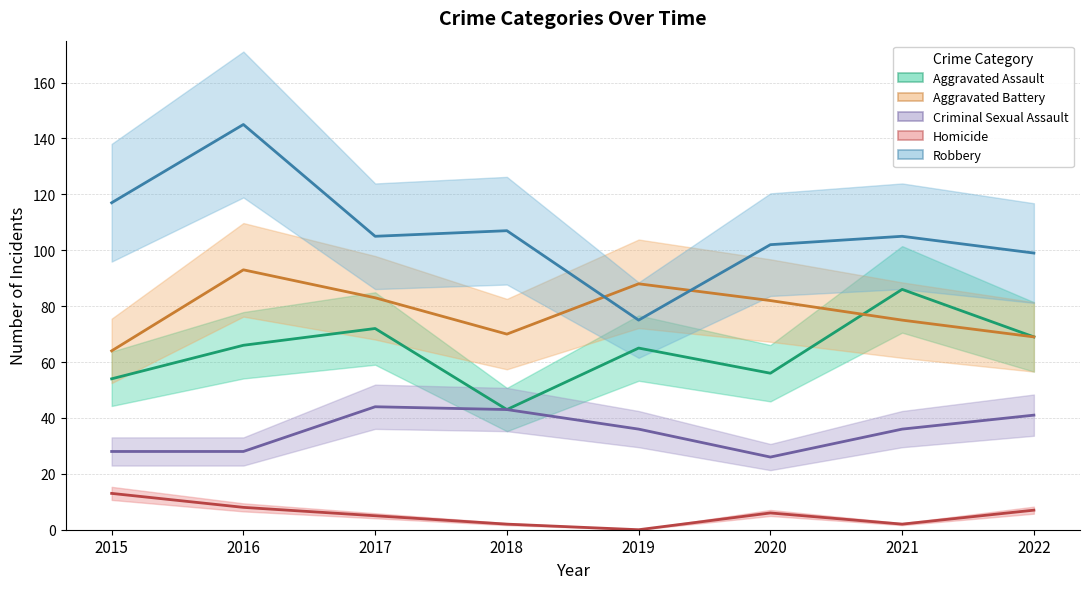

Between 2020 and 2016, which is larger?

2016